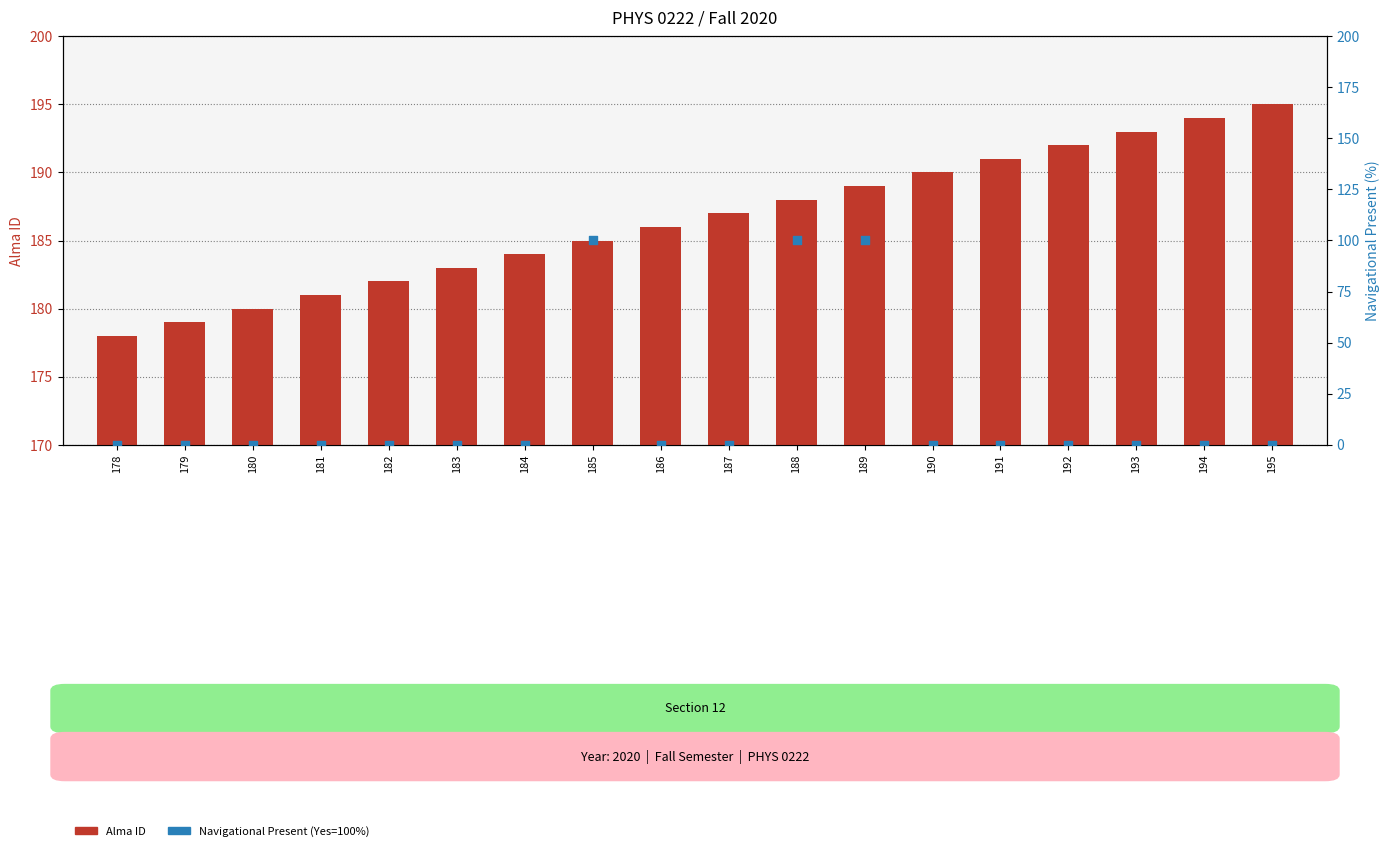

Which series has the largest total across all categories?

Alma ID